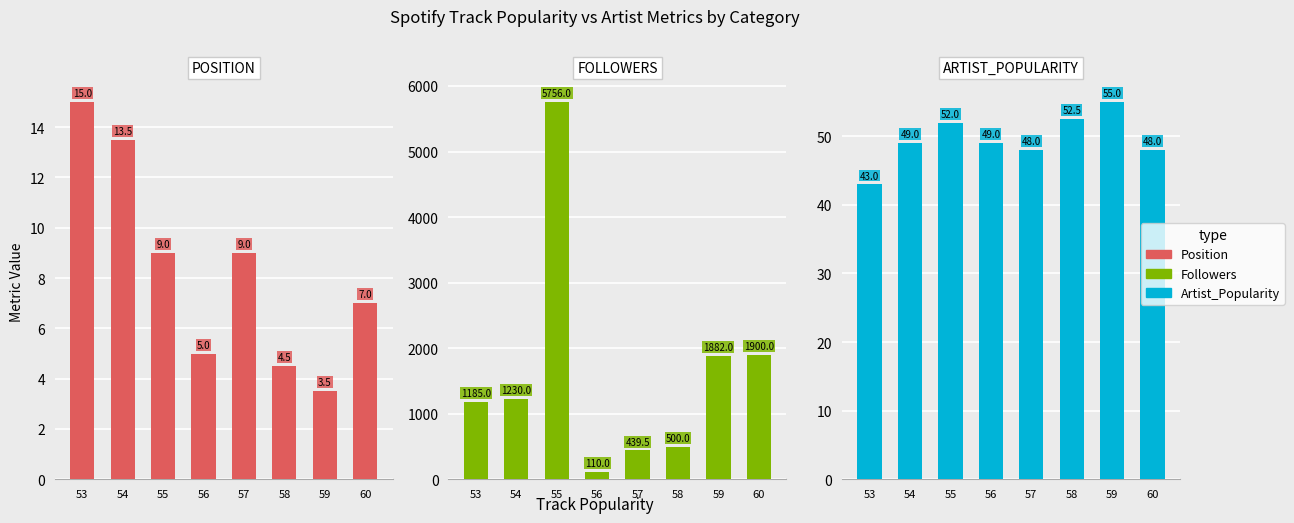

What is the difference between the maximum and minimum values in the Followers series?

5646.0